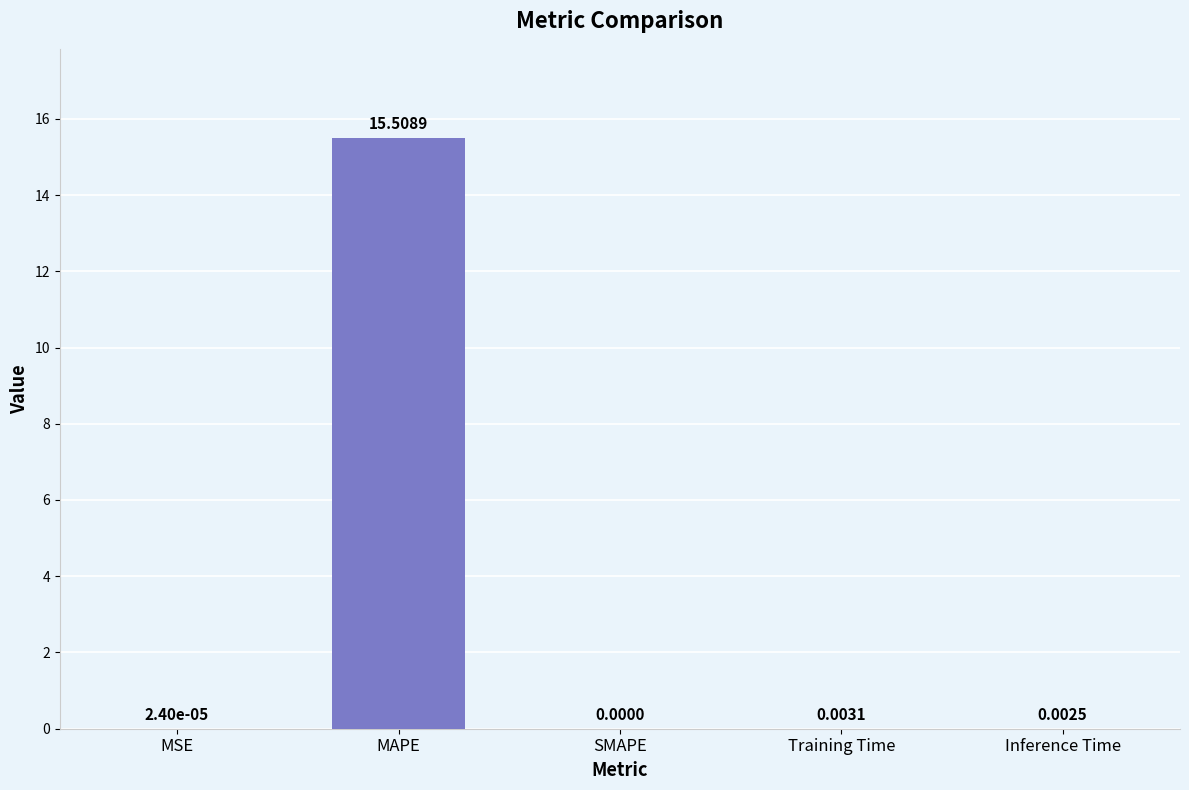

What is the sum of all values?

15.5